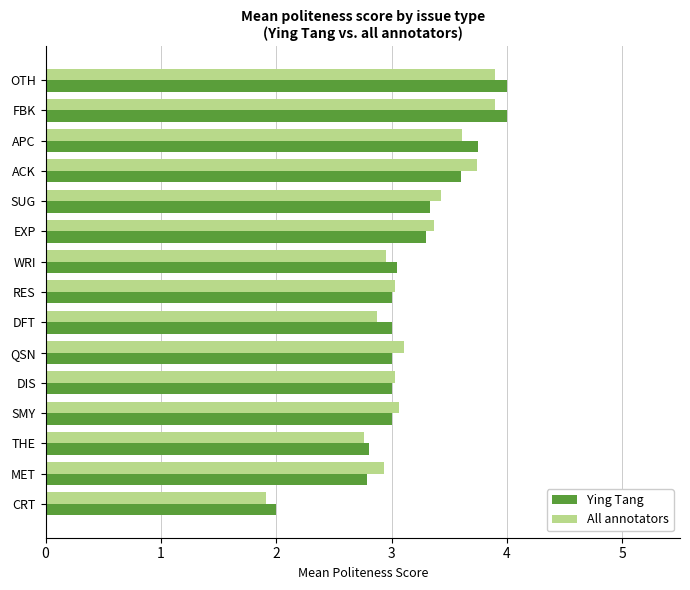

Which series has the largest range (max minus min)?

Ying Tang